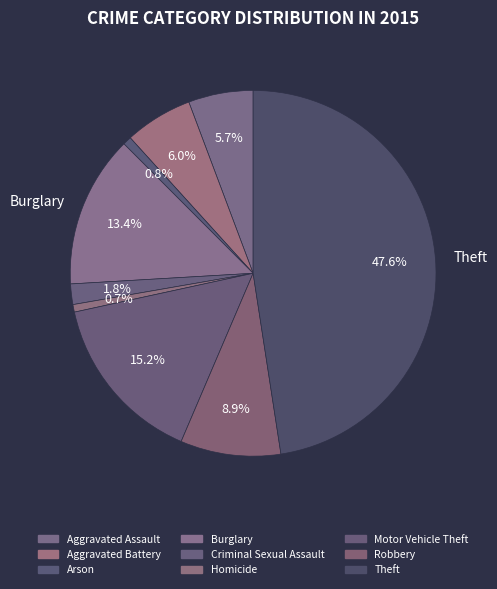

To the nearest percent, what is the difference between the largest and smallest slice percentages?

47%